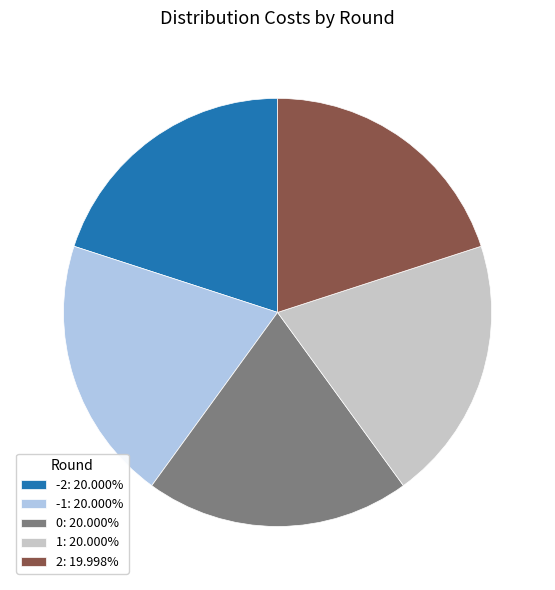

Is there any slice that represents more than half of the pie?

No